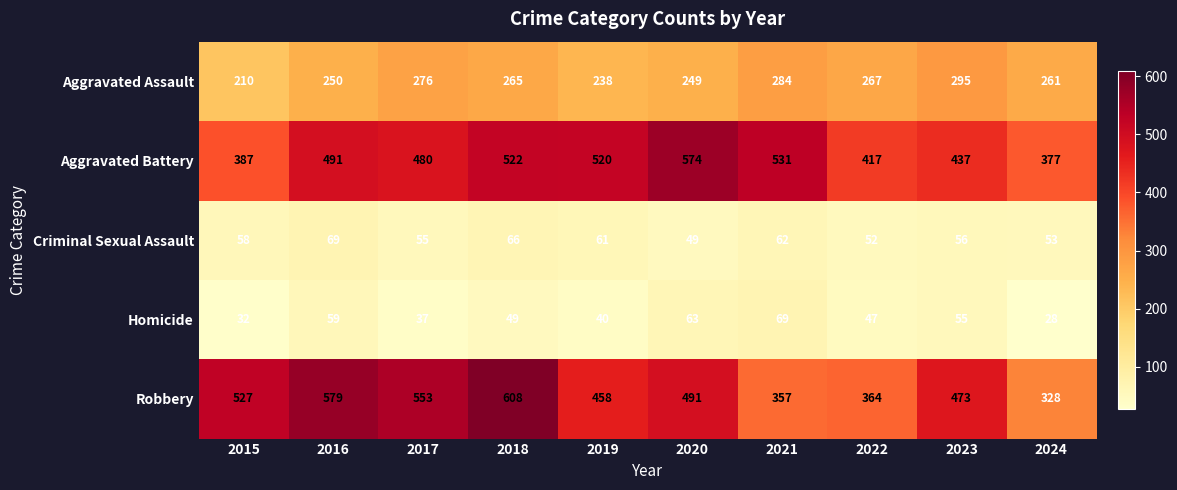

At 2024, list the series in order from largest to smallest.

Aggravated Battery, Robbery, Aggravated Assault, Criminal Sexual Assault, Homicide